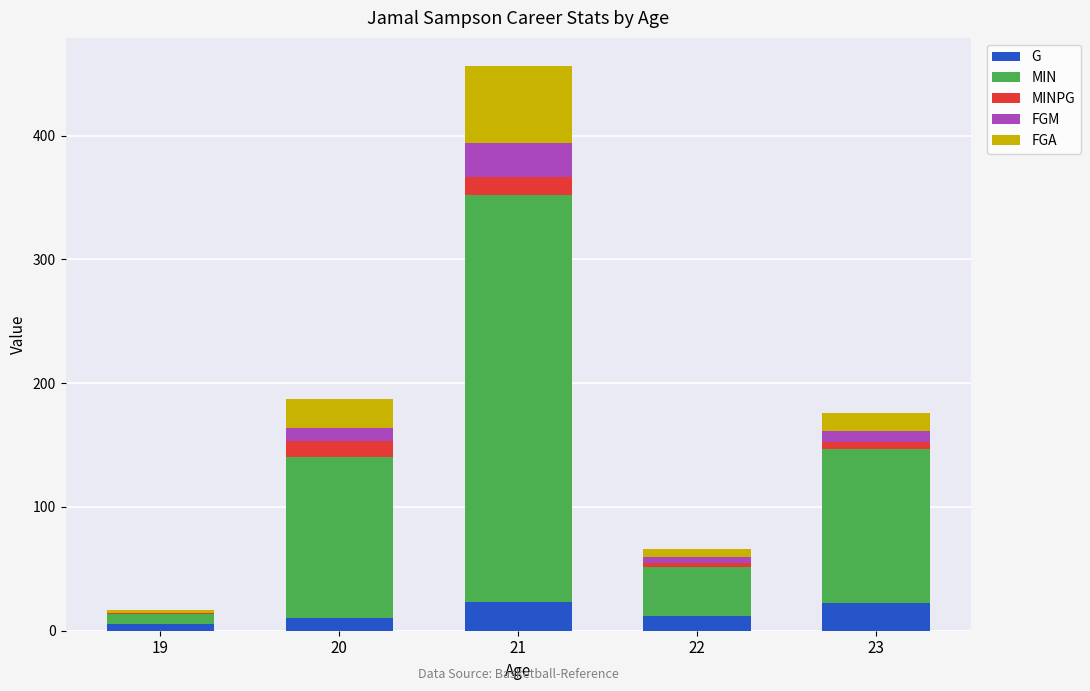

At which category is the sum across all series the highest?

21